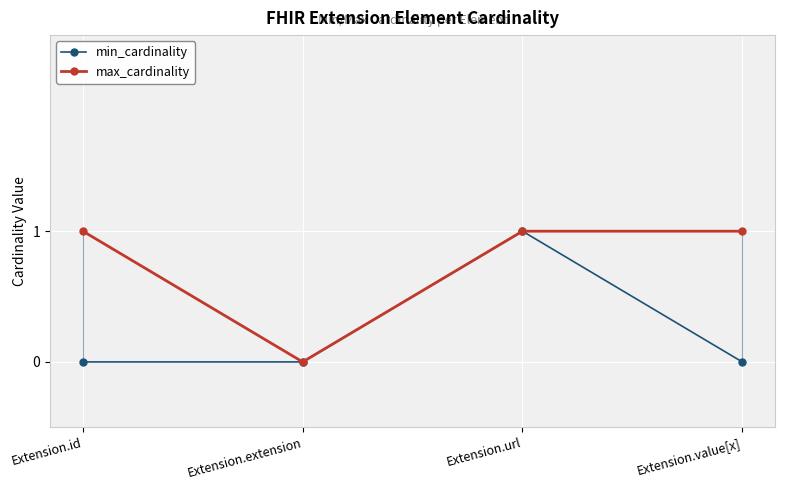

True or false: min_cardinality and max_cardinality intersect in this chart.

False